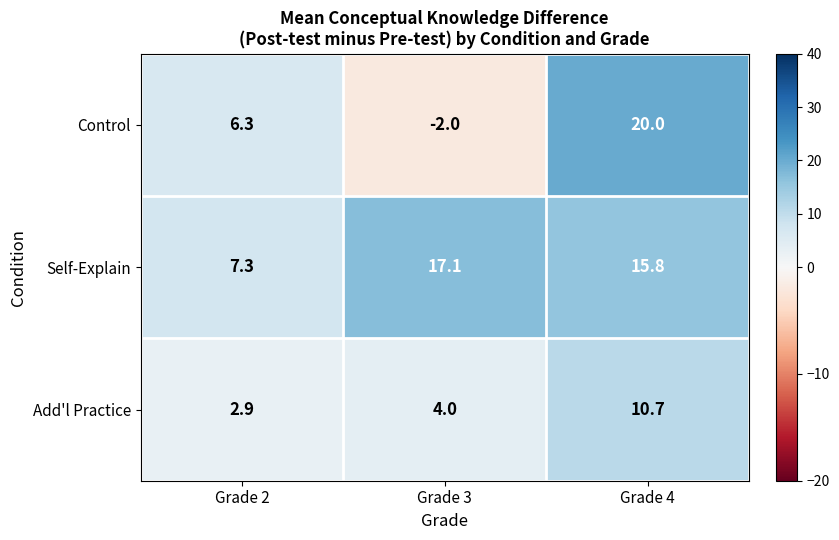

Count the number of data series in this chart.

3